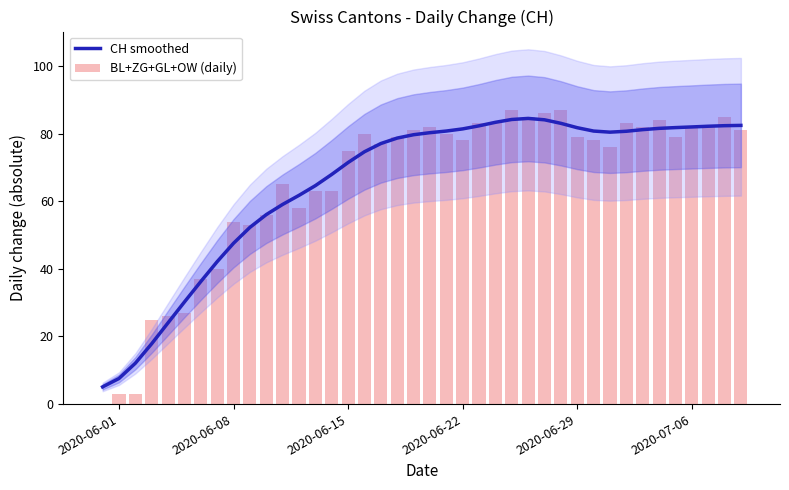

What is the minimum value for CH smoothed?

5.1